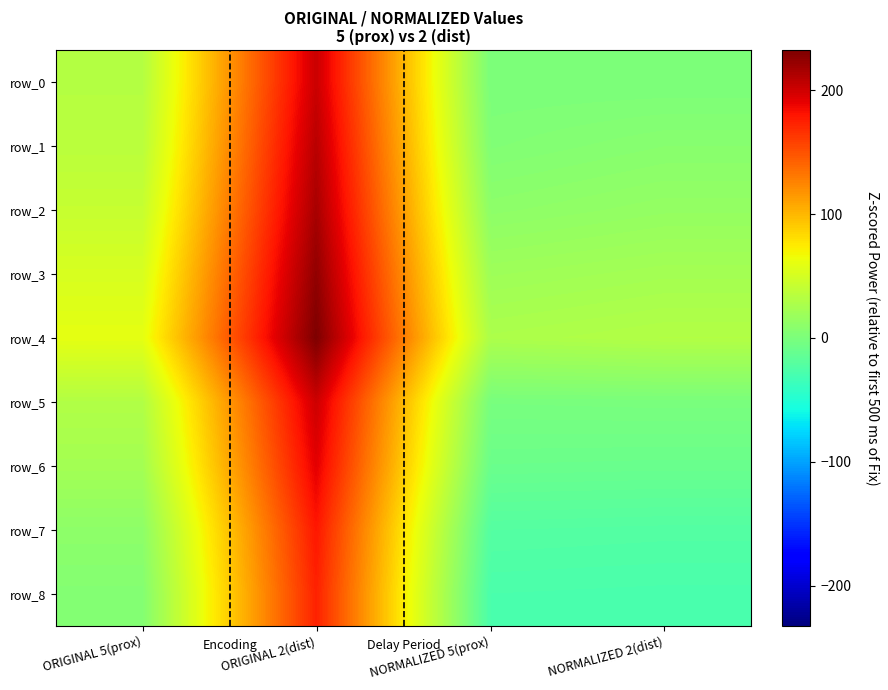

True or false: row_1 has a value of 3.3 at NORMALIZED 5(prox).

True